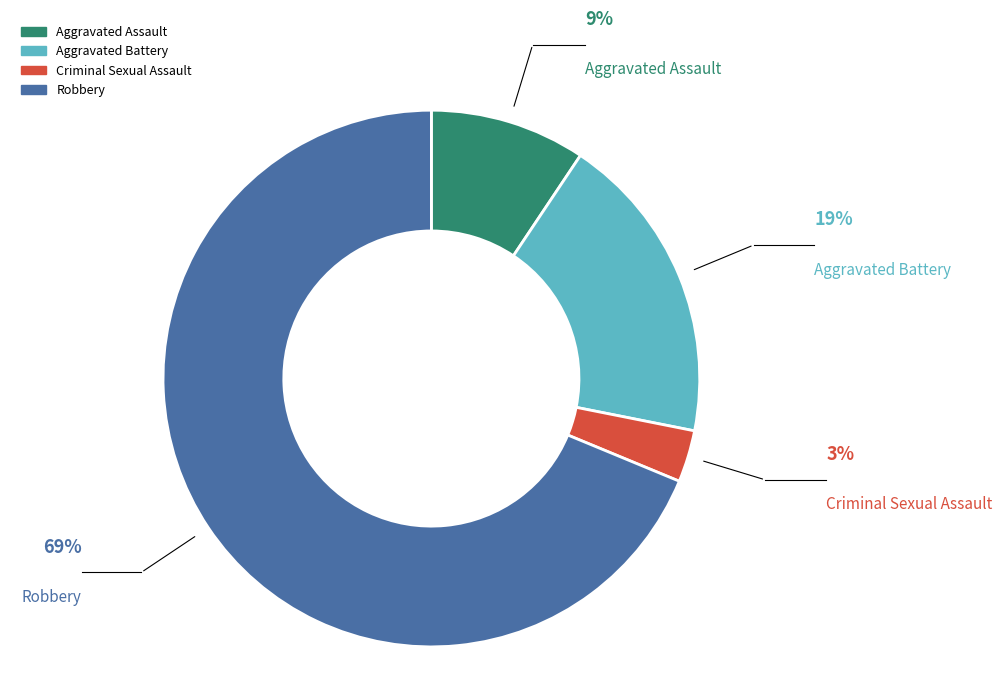

True or false: Criminal Sexual Assault accounts for 3% of the total.

True